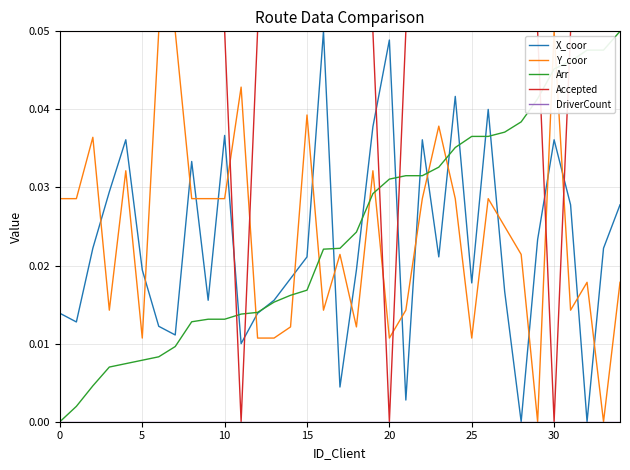

Which series has the largest total across all categories?

Accepted